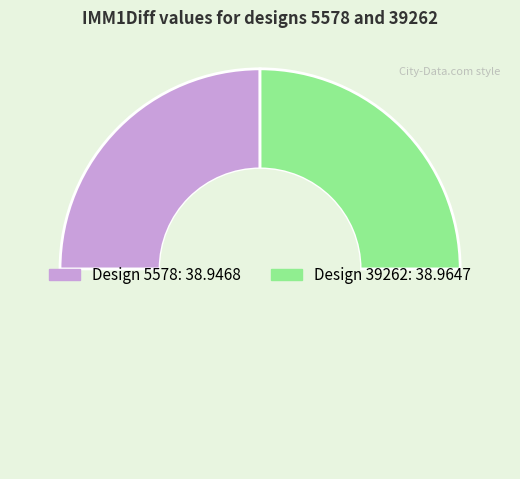

How many segments does this pie chart have?

3